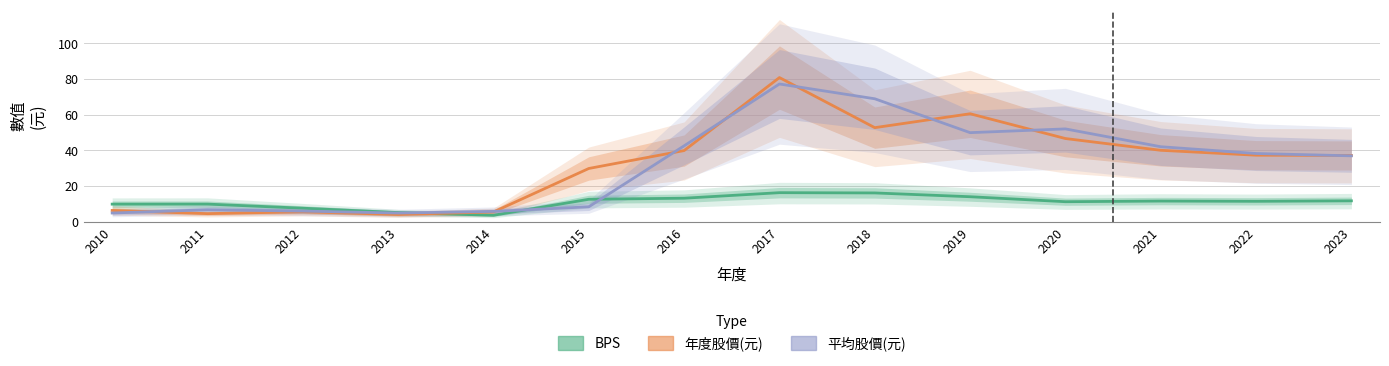

What is the sum of the col_4 values at 2020 and 2015?

60.3